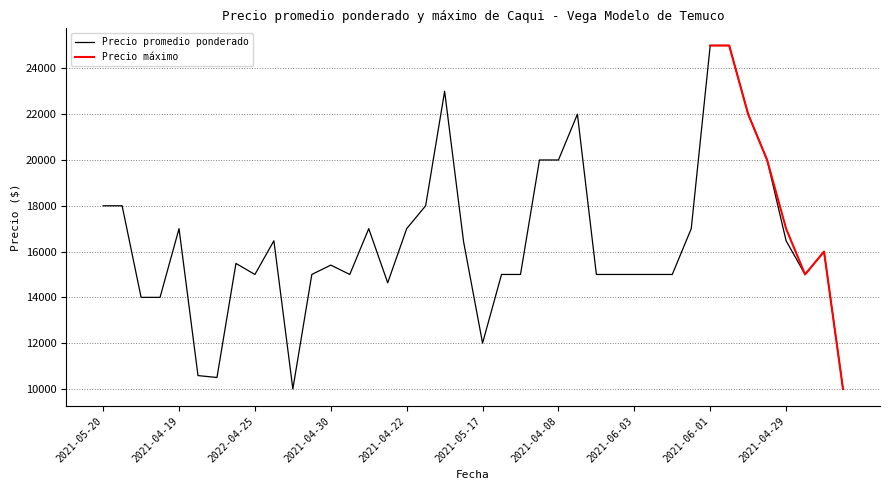

Approximately how many times larger is the value at 2021-04-13 compared to 2022-04-25?

1.5